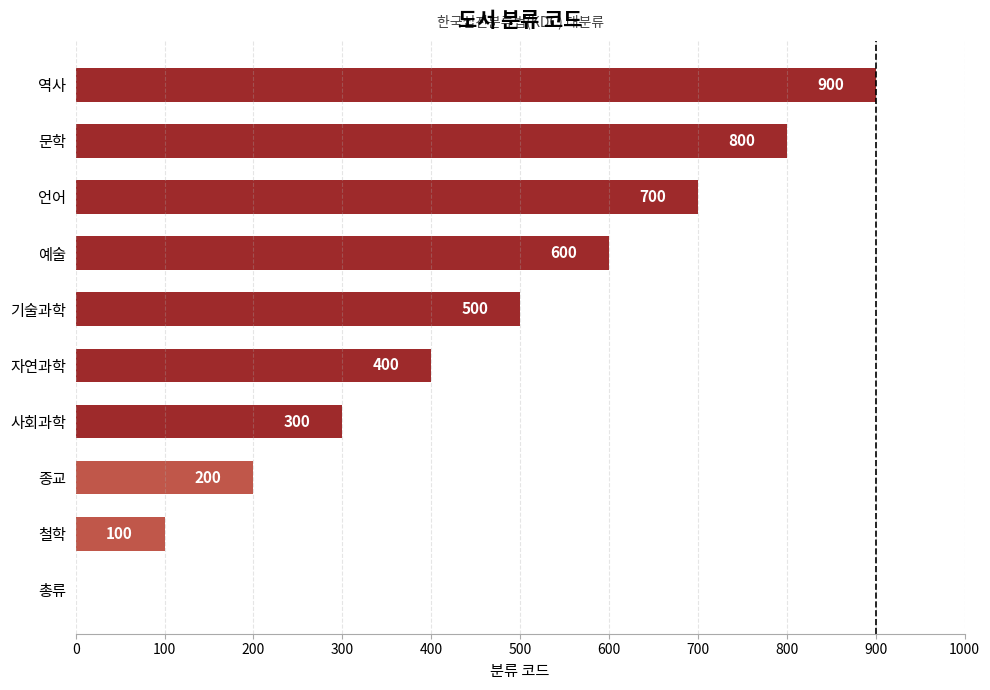

How many data points does each series have?

10